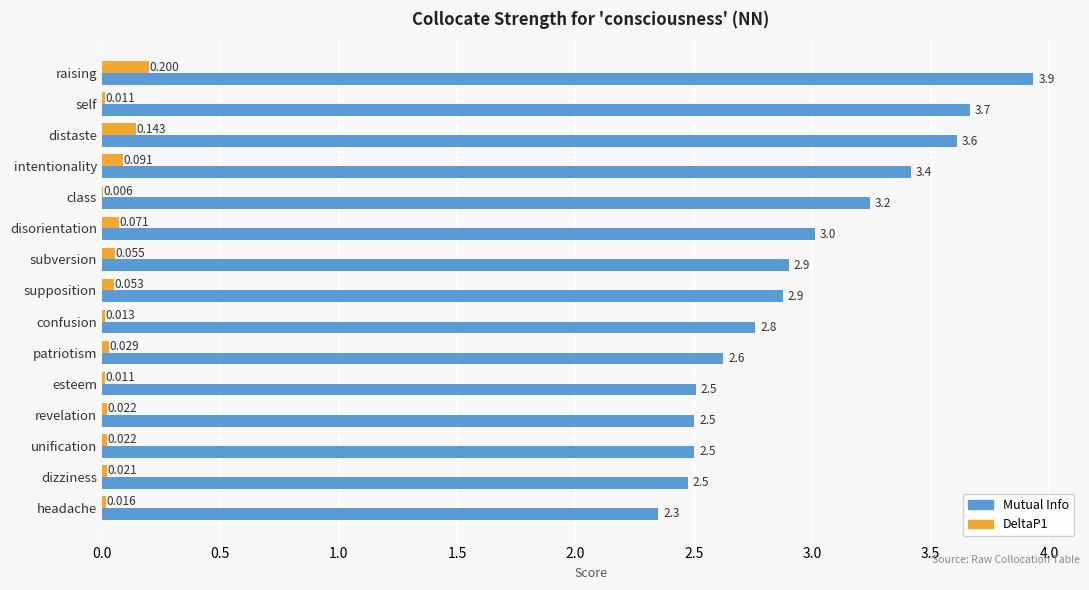

Which series has the largest range (max minus min)?

Mutual Info